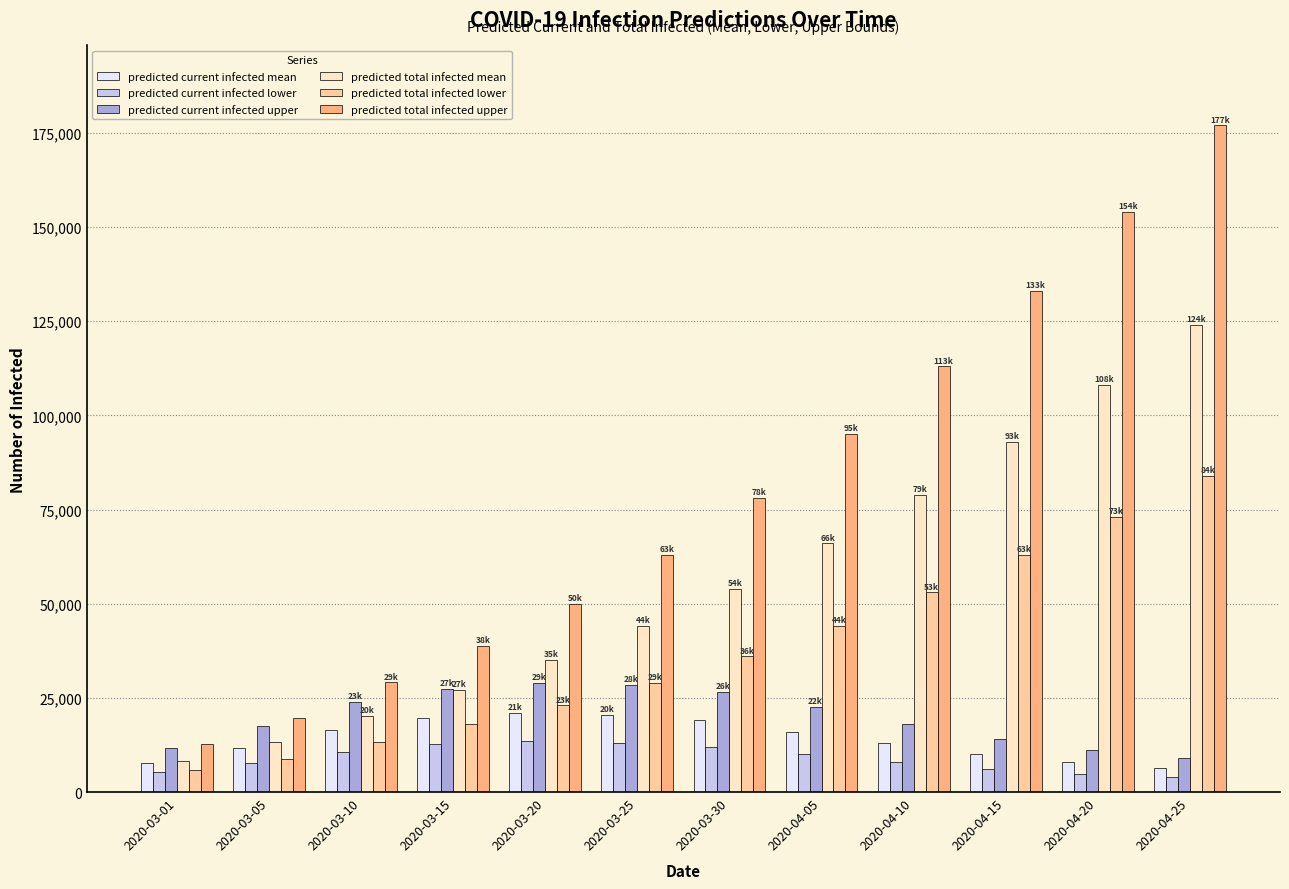

Is it true that predicted total infected upper equals 177000 at 2020-04-25?

True